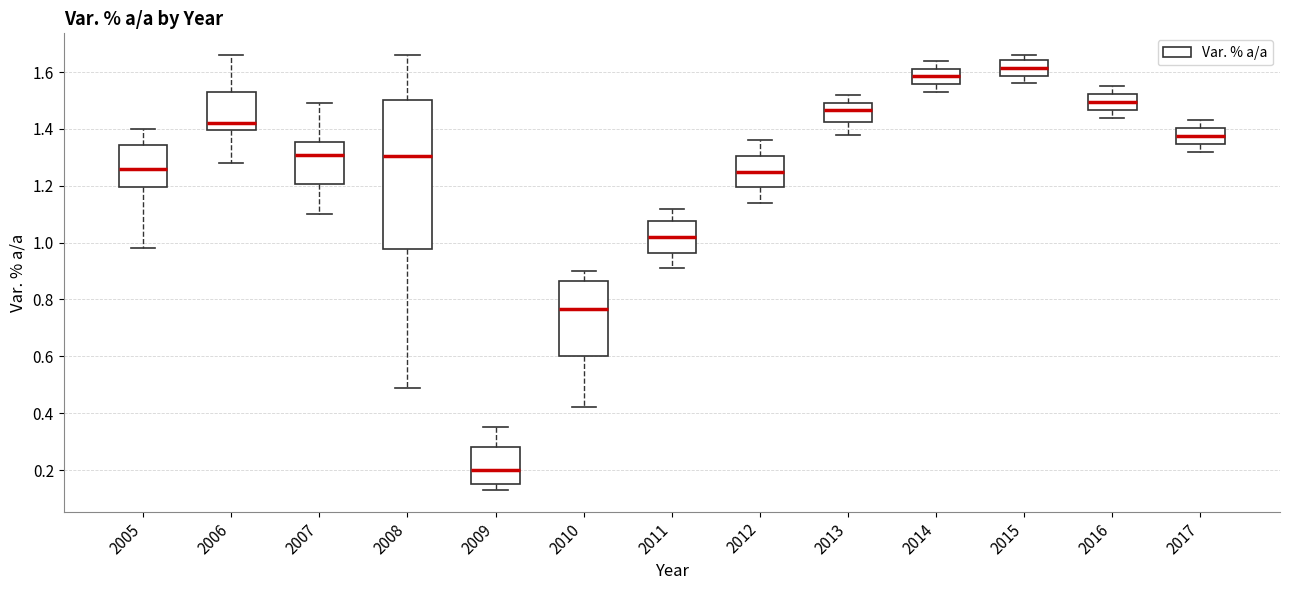

Which box's median line is the highest?

2015